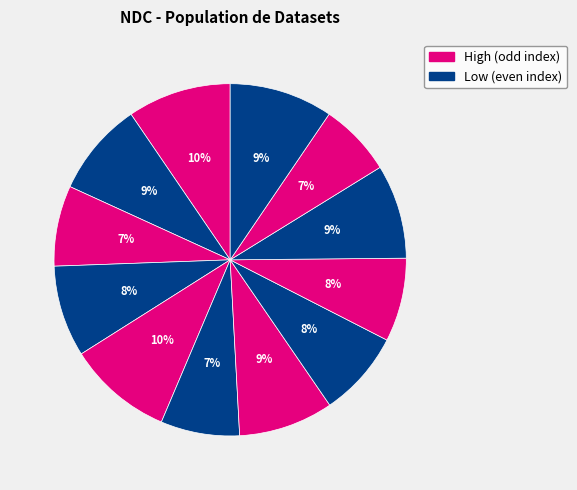

Count the number of slices in the pie.

12